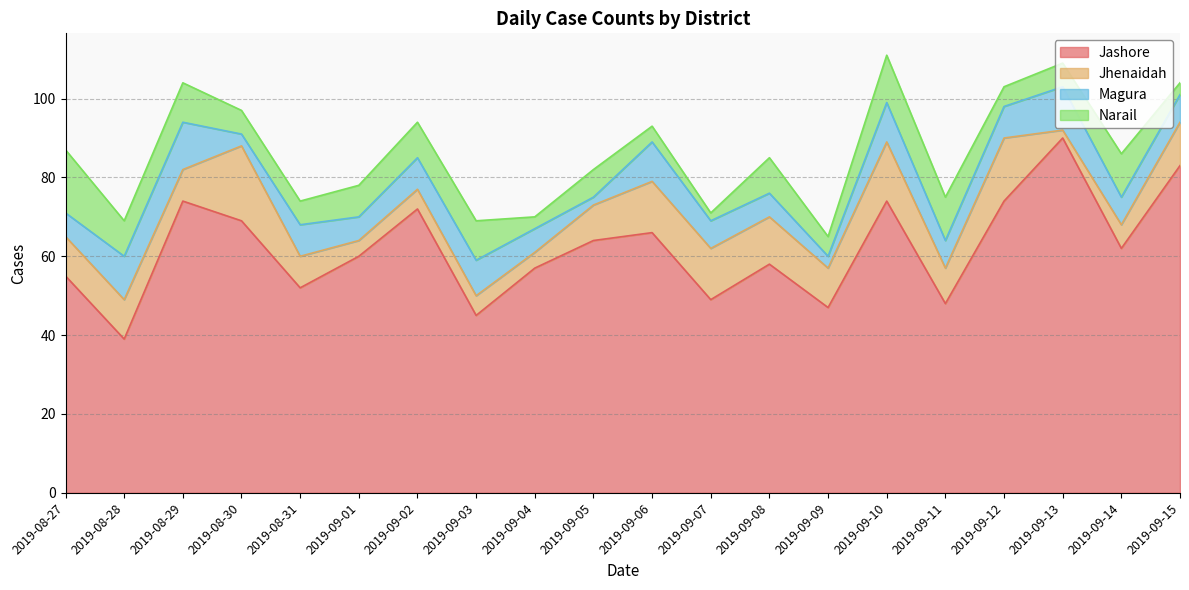

What is the maximum value shown in the chart?

90